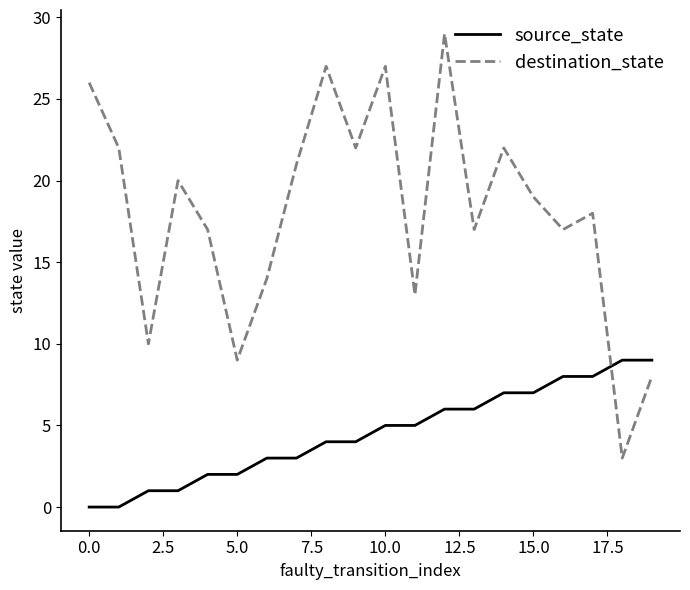

Which series has the widest spread of values?

destination_state